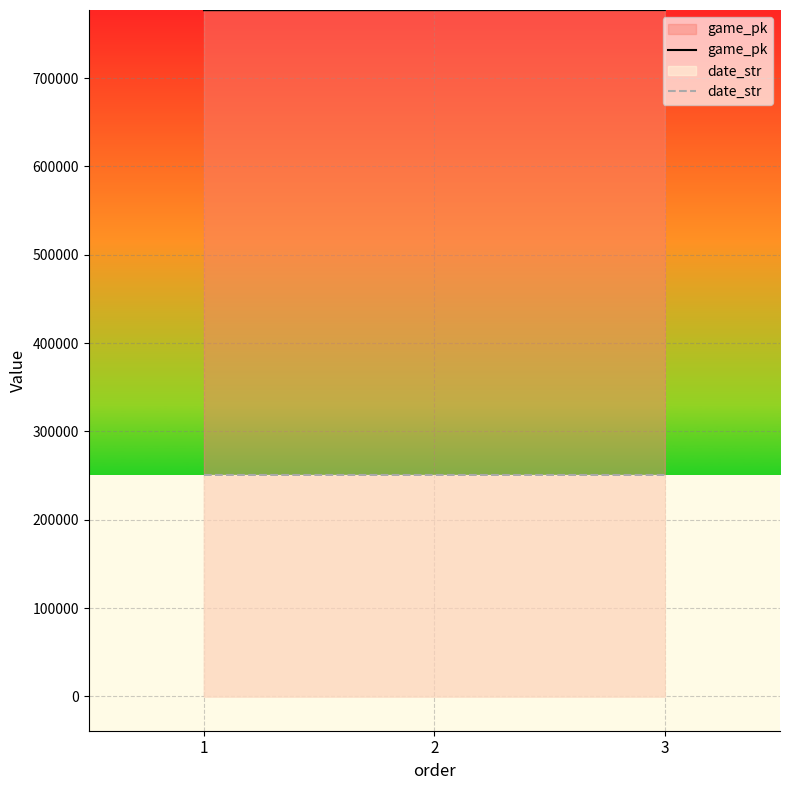

What is the difference between the maximum and minimum values in the date_str series?

13